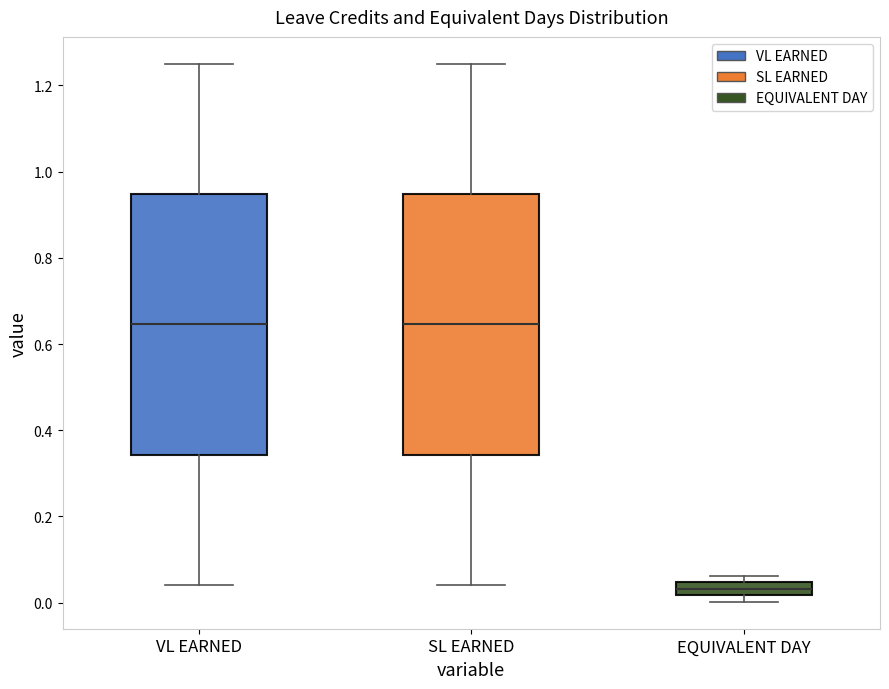

Reading left to right, transcribe this box plot: for each box, give where its median line is, the range the box spans, and where its two whiskers end, as read against the y-axis. The values are not printed on the chart, so give them approximately, as read against the axis.

VL EARNED: median 0.64, box 0.34 to 0.94, whiskers 0.04 to 1.26
SL EARNED: median 0.64, box 0.34 to 0.94, whiskers 0.04 to 1.26
EQUIVALENT DAY: median 0.04 (inside the box), box 0.02 to 0.04, whiskers 0.00 to 0.06